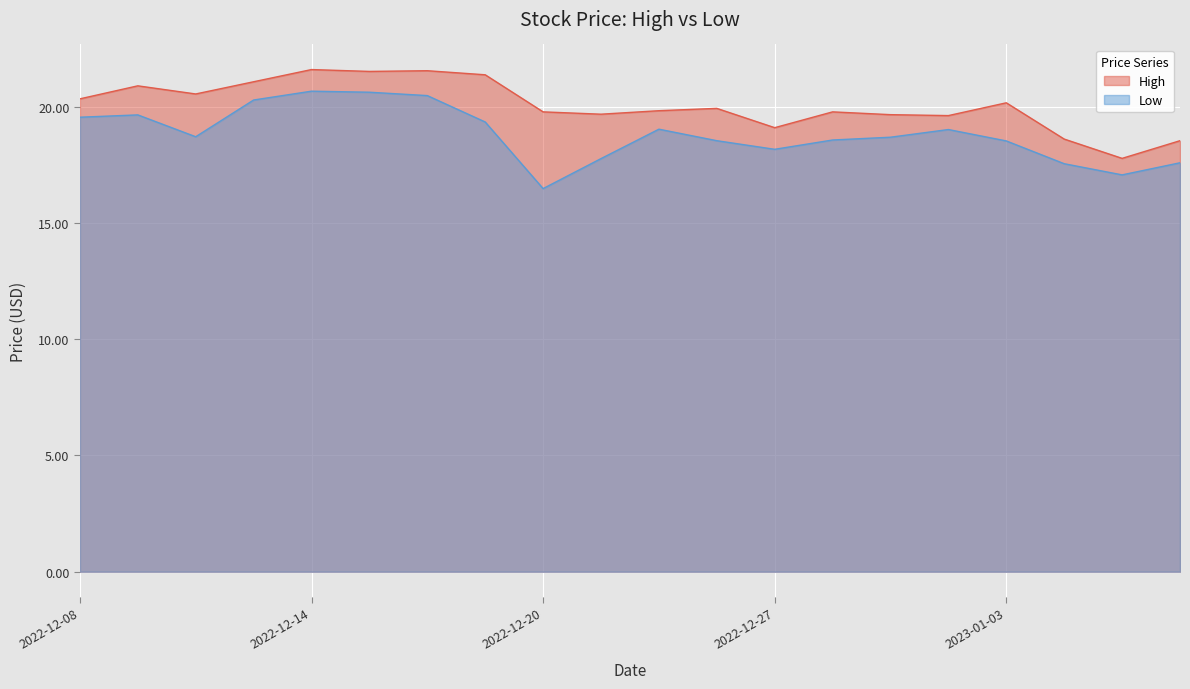

What is the difference between the Low values at 2022-12-16 and 2022-12-15?

0.1